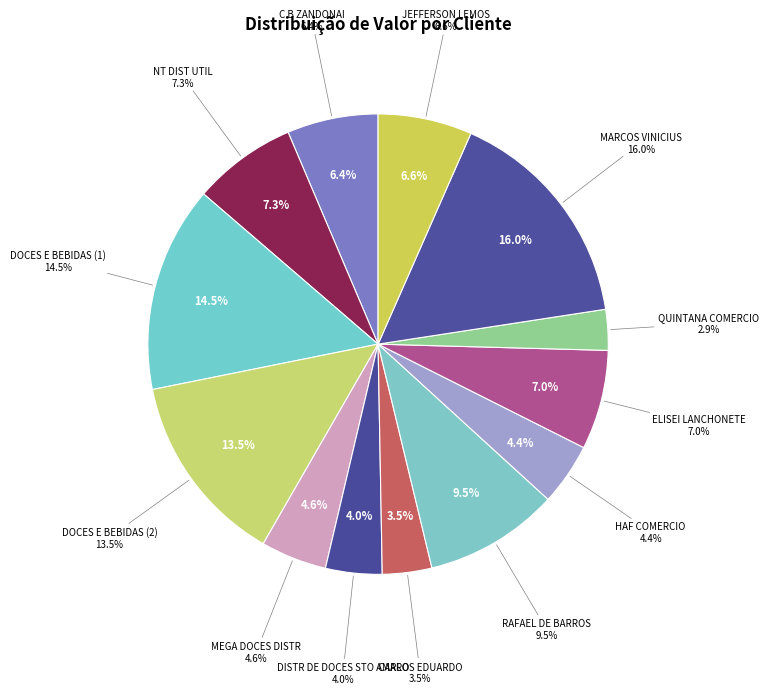

What is the largest slice in the pie chart?

MARCOS VINICIUS